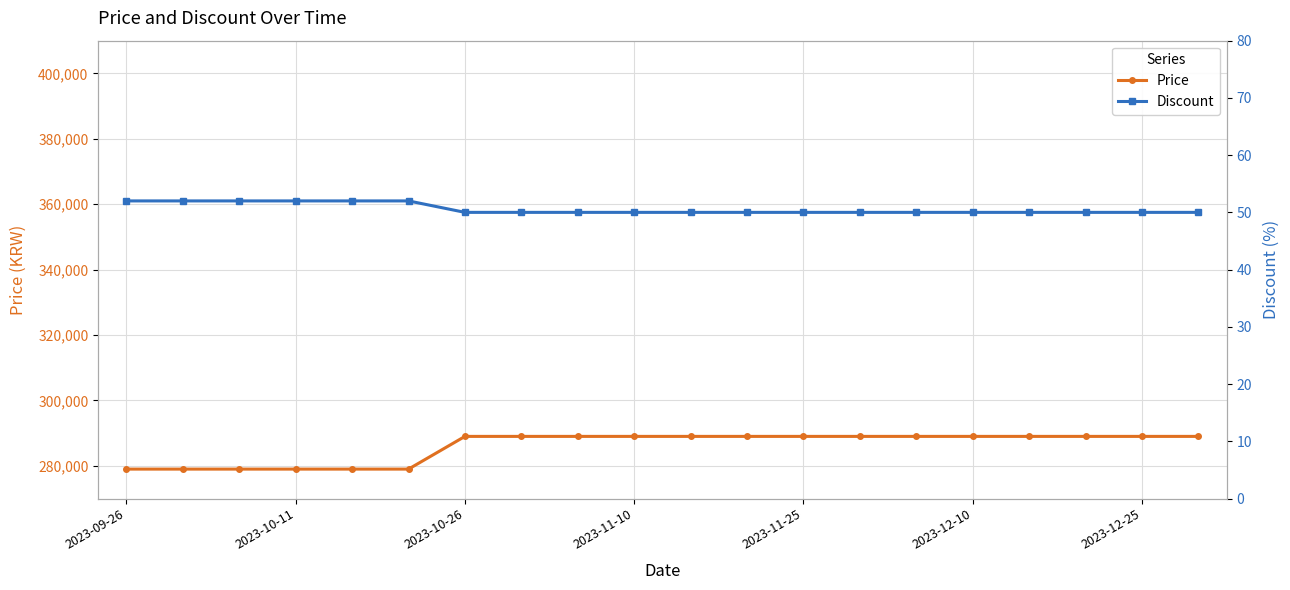

Which series has the largest range (max minus min)?

Price